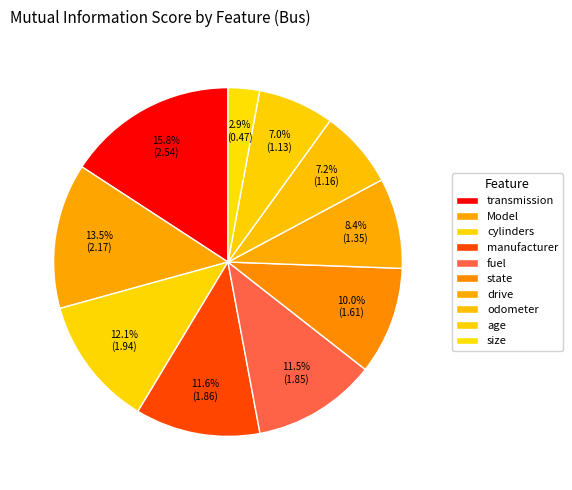

Does manufacturer represent more than half of the total?

No